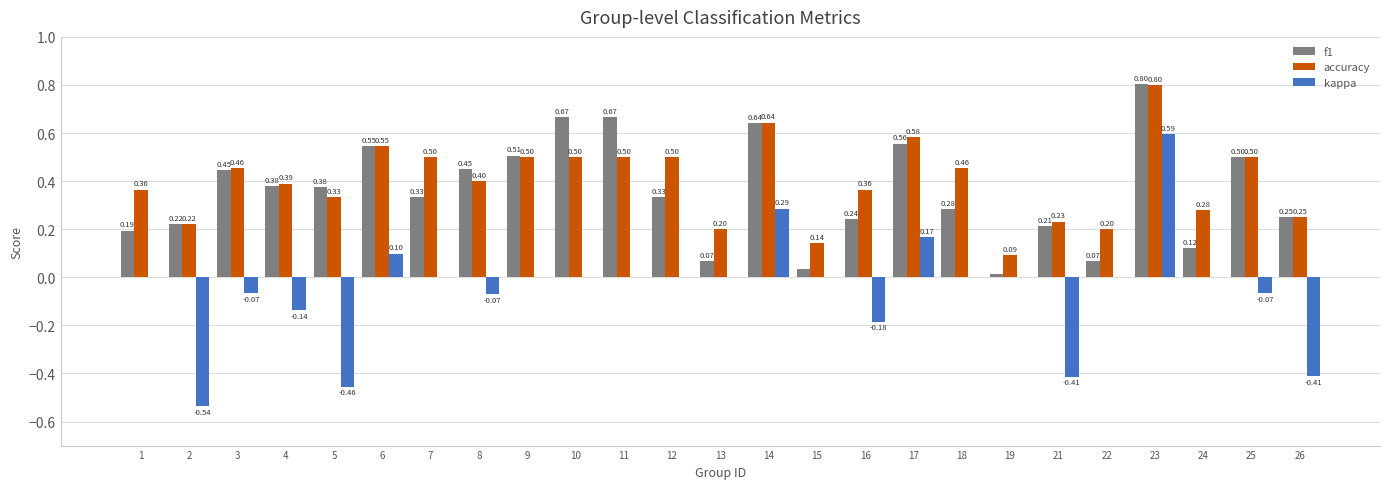

How many distinct data groups are displayed?

3